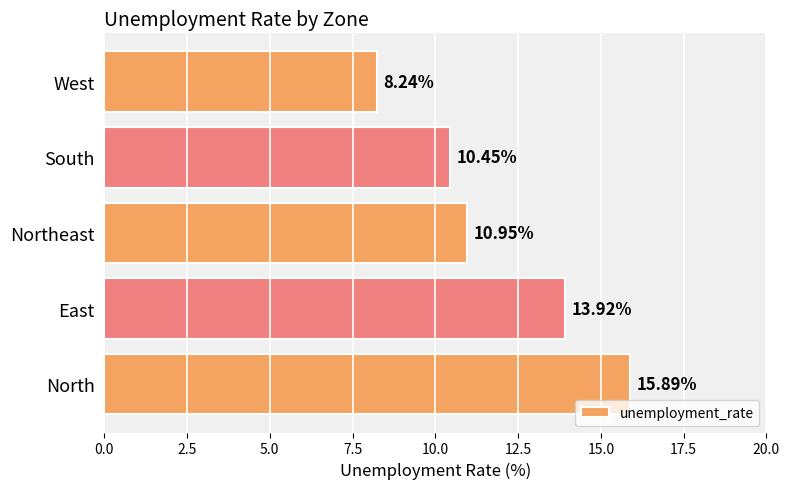

At which category does the chart reach its minimum across all series?

West